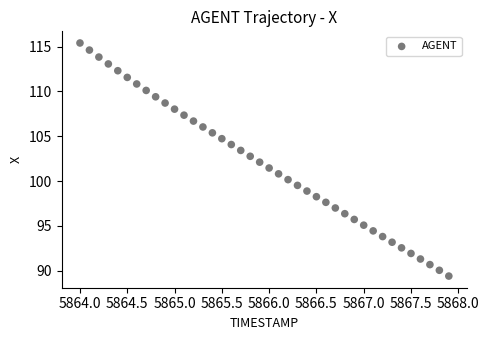

What is the range of Y values (max minus min)?

26.0